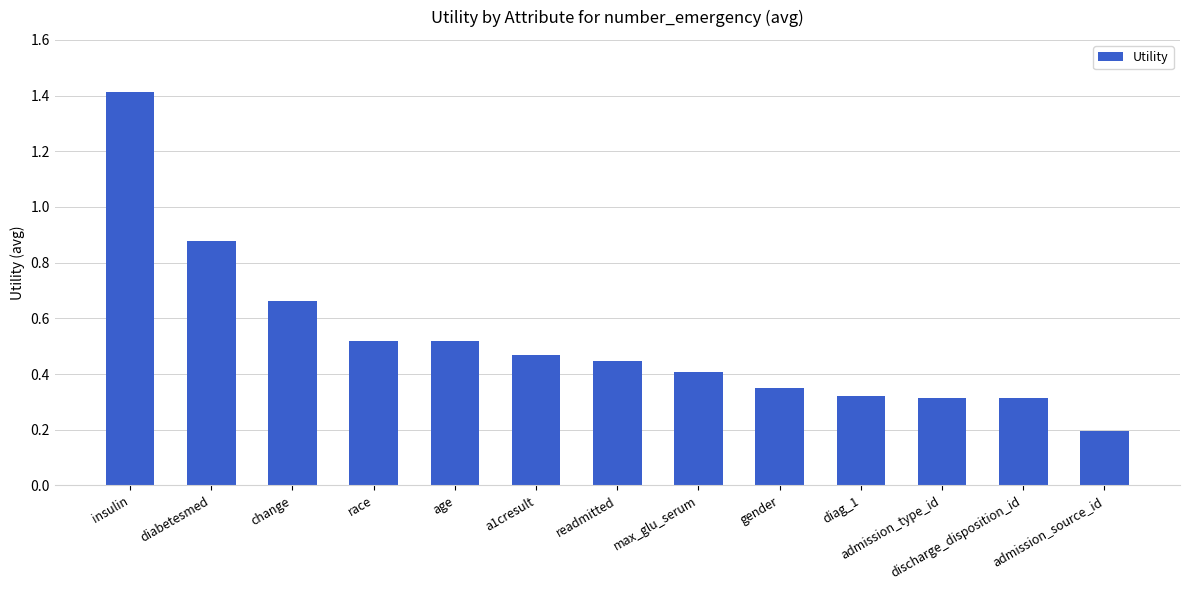

Where is the data nearest to the value 0?

admission_source_id